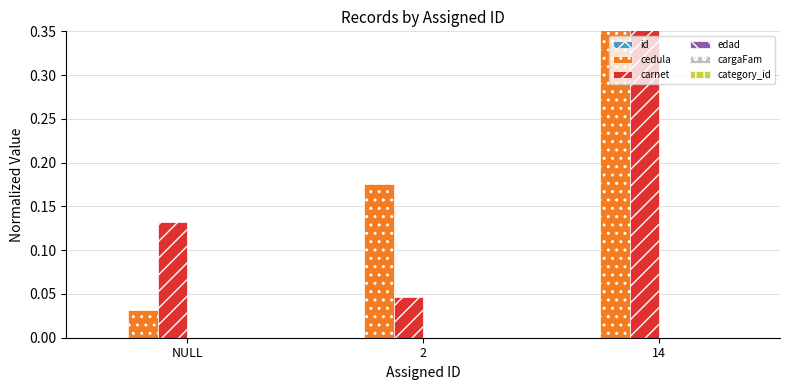

Which series has the largest range (max minus min)?

cedula